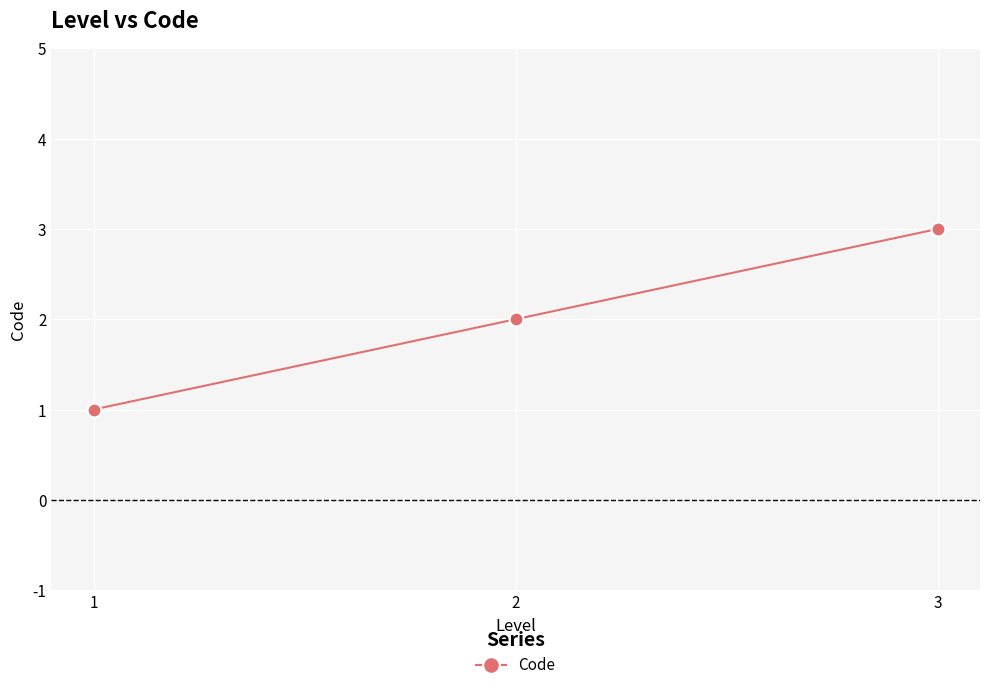

Rank the categories by value from highest to lowest.

3, 2, 1